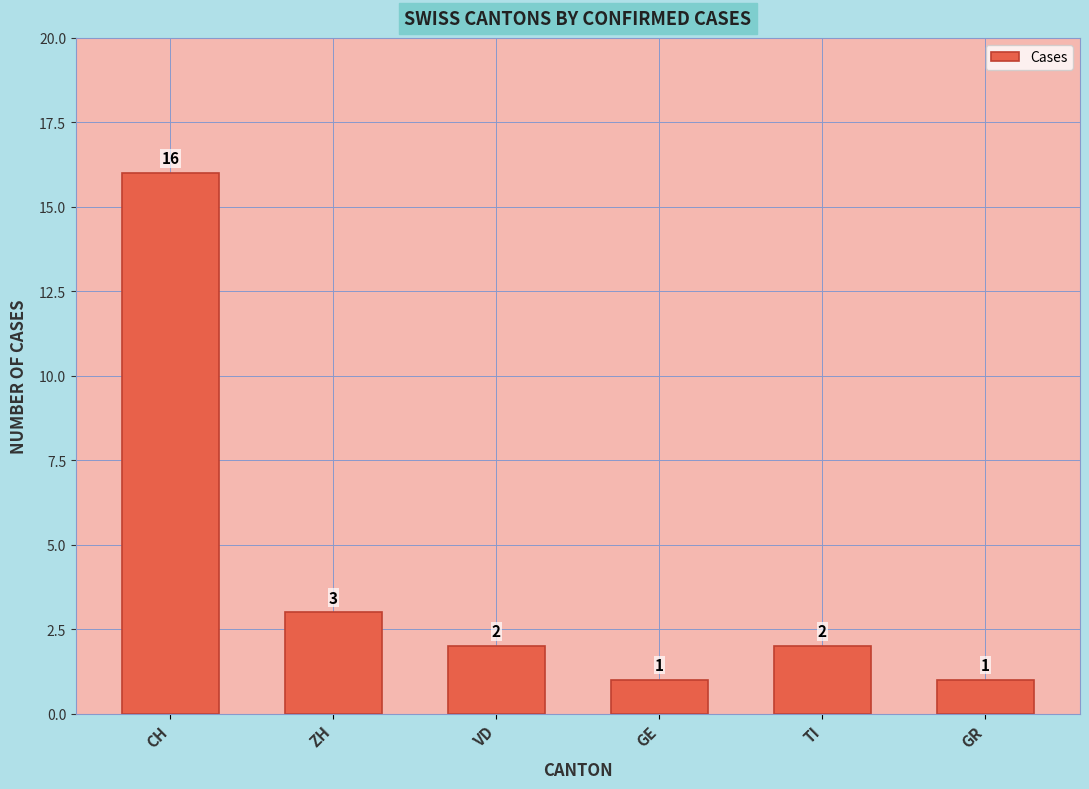

Reading left to right, what are all the values shown in this chart?

16	3	2	1	2	1